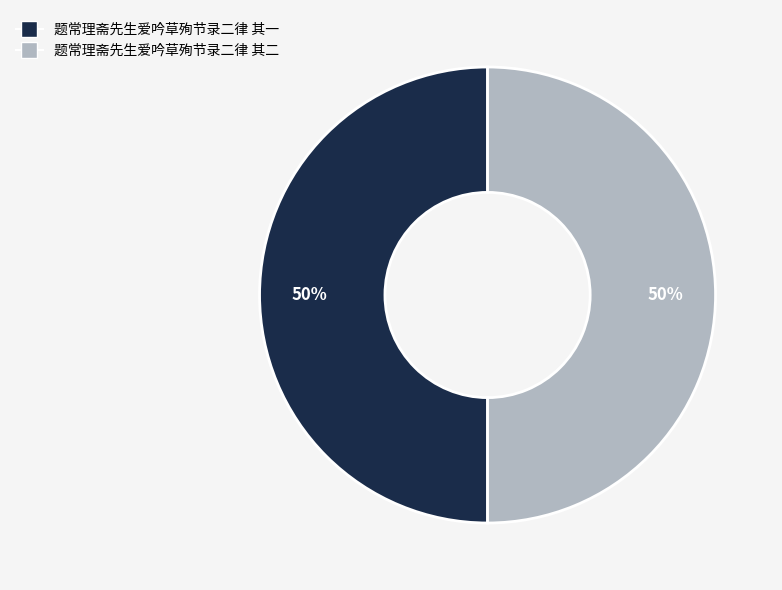

Is it true that 题常理斋先生爱吟草殉节录二律 其一 is 50% of the pie?

True